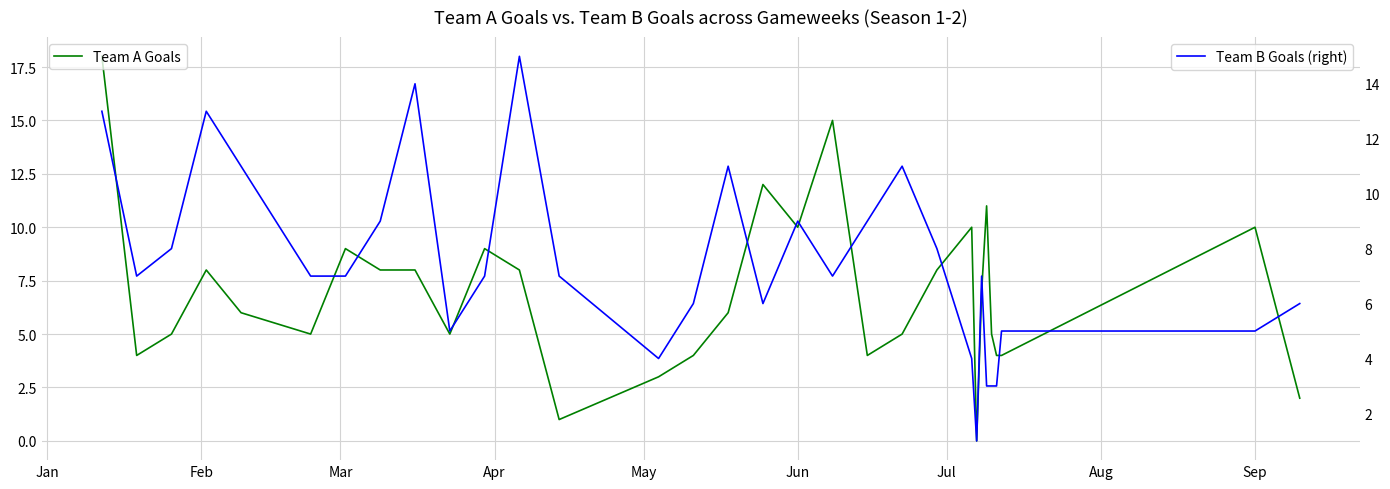

How many intersections are there between Team A Goals and Team B Goals (right)?

10